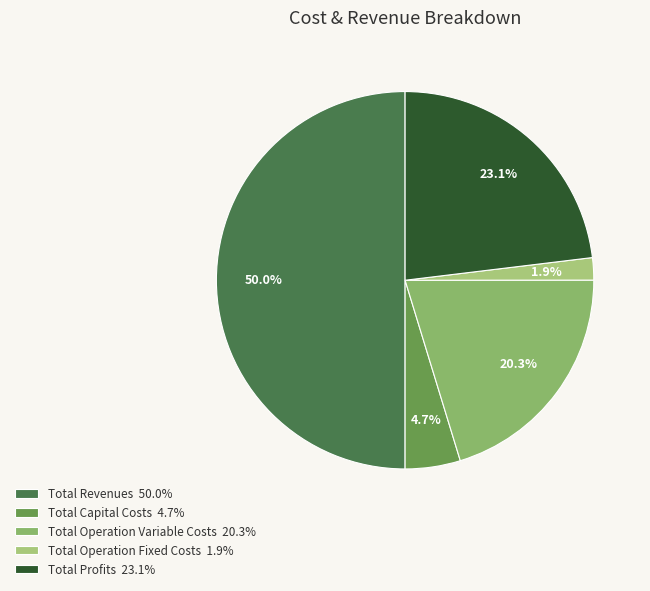

To the nearest percent, what is the combined percentage of Total Revenues and Total Profits?

73%